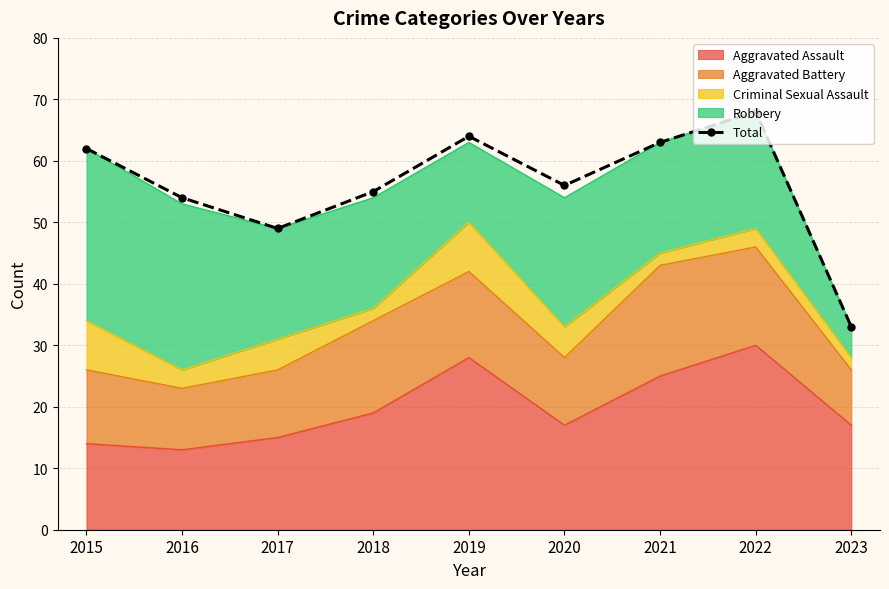

Reading right to left, what are all the values shown in this chart?

2023=33	2022=68	2021=63	2020=56	2019=64	2018=55	2017=49	2016=54	2015=62